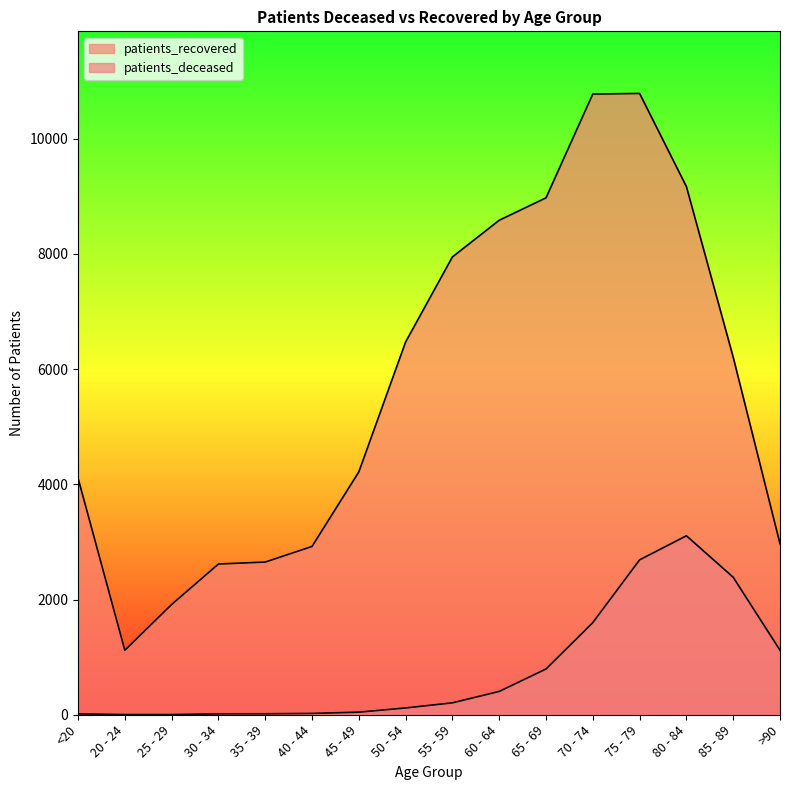

Which has a higher value, 35 - 39 or 40 - 44?

40 - 44